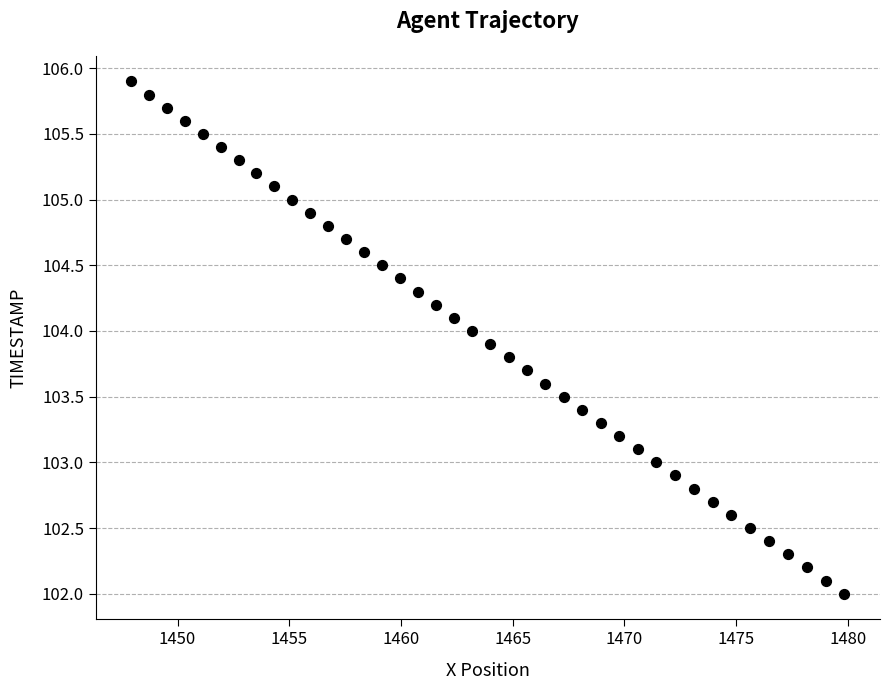

What is the range of Y values (max minus min)?

3.9